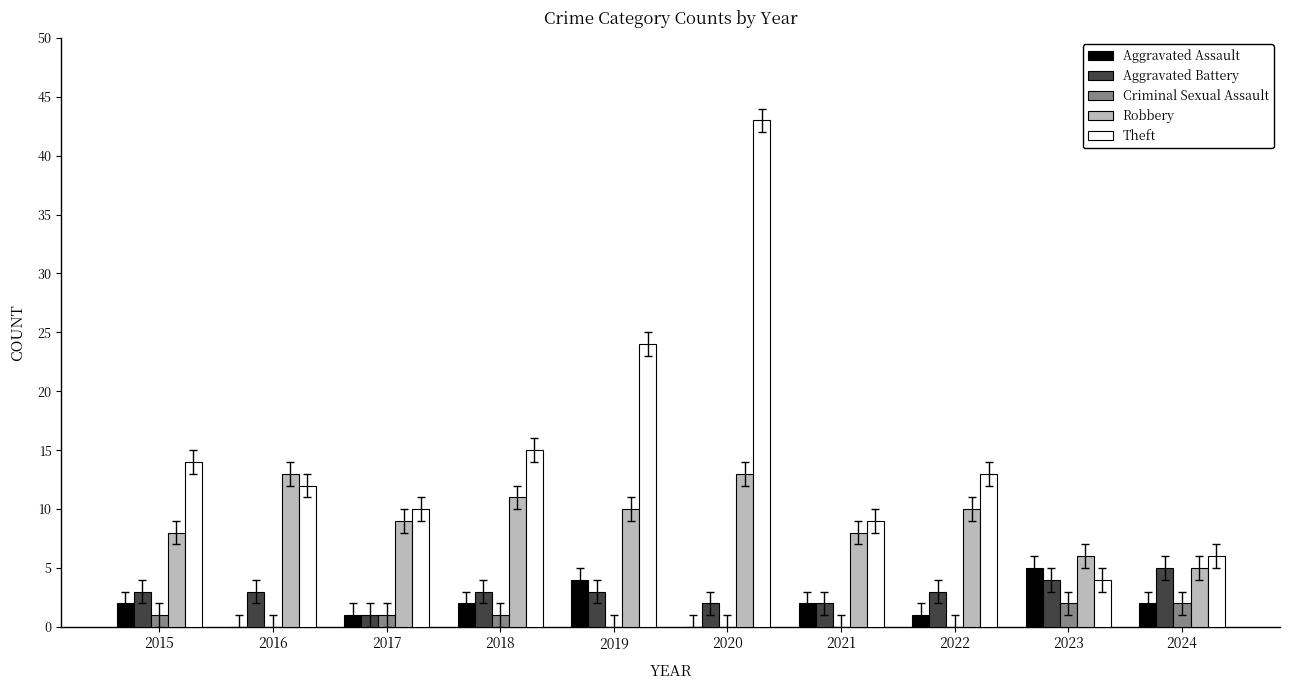

True or false: Aggravated Assault has a value of 2 at 2018.

True